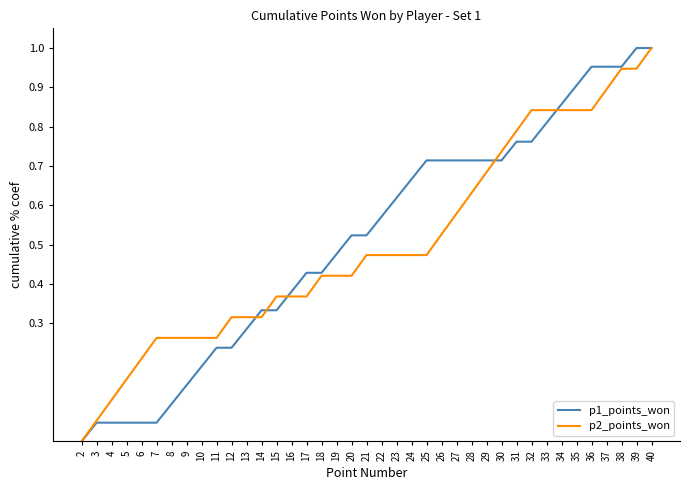

Rank the series at 23 from highest to lowest value.

p1_points_won, p2_points_won